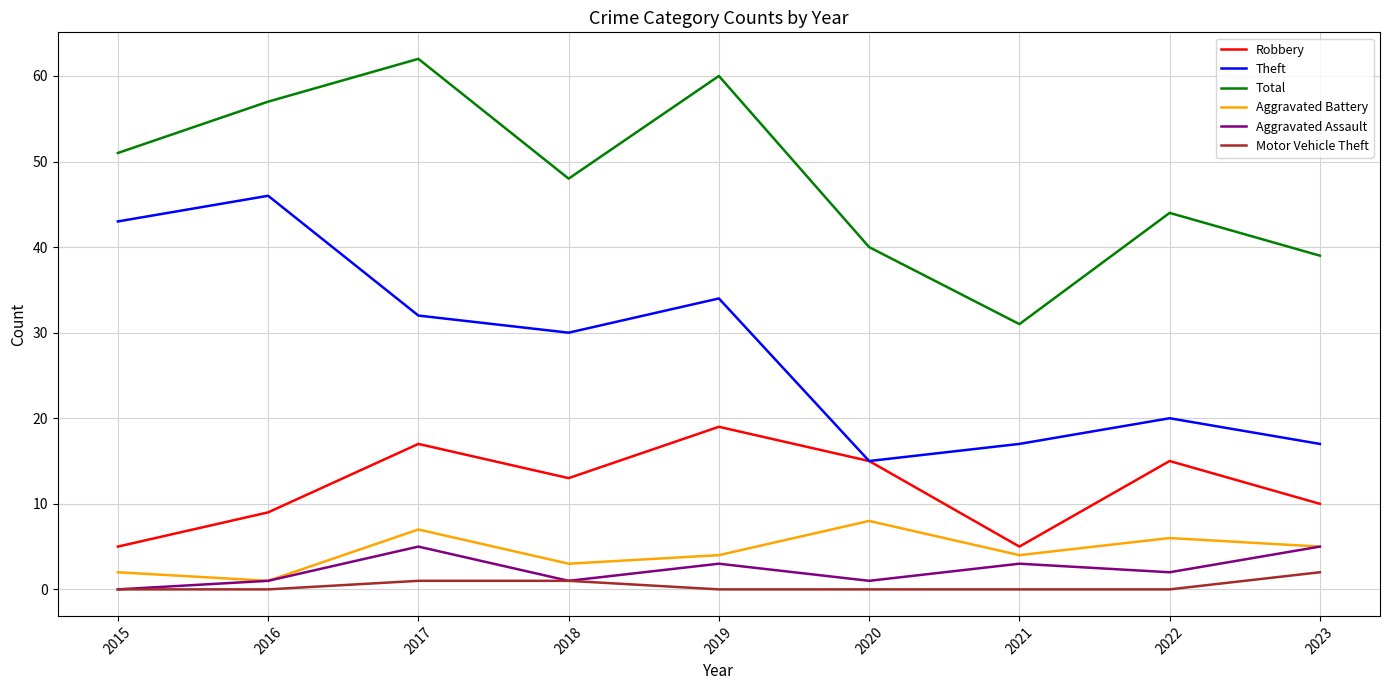

Is it true that Aggravated Battery equals 1 at 2021?

False